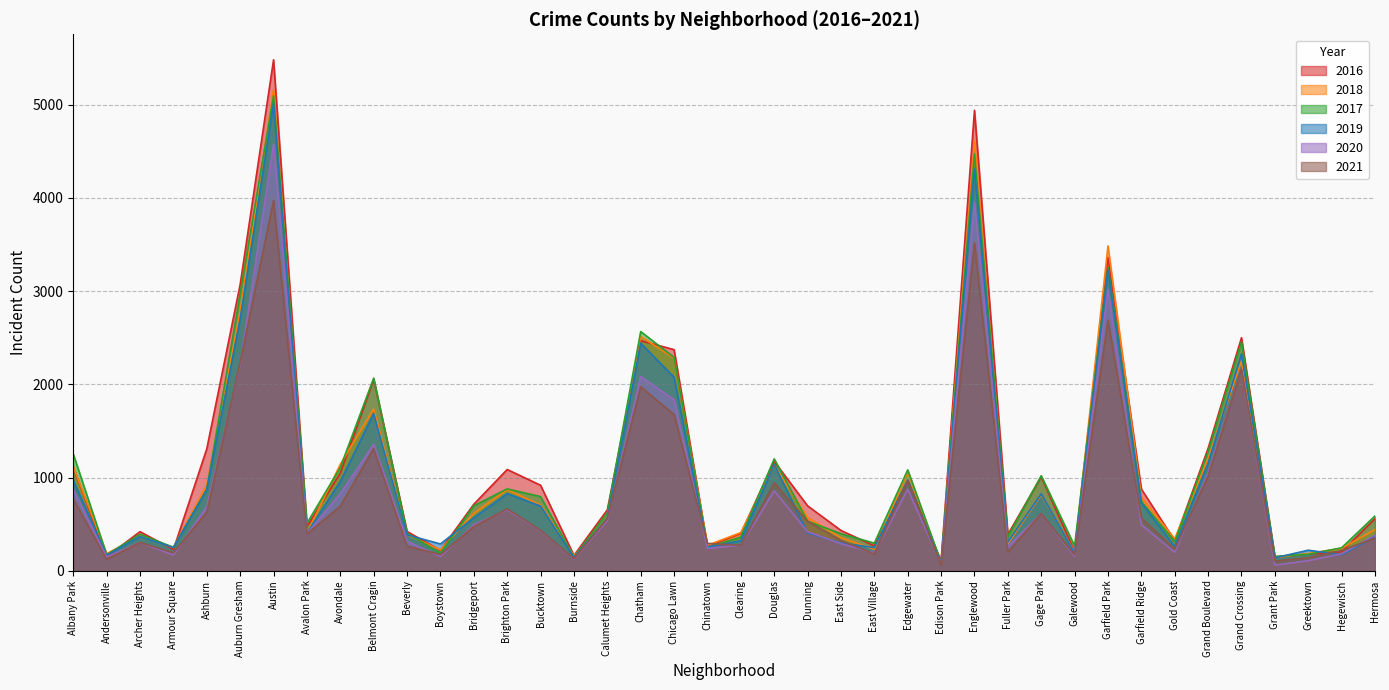

Reading left to right, transcribe all the data shown in this chart.

2017: 1252	171	391	251	872	2973	5095	509	1107	2066	404	188	697	878	795	145	620	2566	2288	253	360	1200	531	397	296	1082	87	4472	365	1019	265	3257	742	311	1281	2456	154	176	246	588
2019: 968	166	368	249	872	2701	5008	405	957	1687	385	287	568	828	694	142	561	2441	2076	253	322	1140	407	298	248	972	77	4310	308	825	189	3226	728	261	1153	2328	138	220	171	365
2021: 767	123	303	193	629	2237	3971	395	692	1312	264	173	474	664	435	130	559	1973	1675	293	274	943	530	325	180	970	62	3518	200	613	170	2688	565	233	1015	2160	104	140	217	350
2020: 870	147	303	169	686	2213	4578	400	826	1357	315	153	493	654	431	126	538	2084	1834	239	276	857	419	290	191	873	75	3952	259	612	154	3018	493	198	1052	2158	60	107	181	382
2018: 1117	183	374	248	924	2787	5162	401	1142	1736	386	224	616	869	704	160	554	2513	2281	273	409	1131	571	354	230	1064	75	4607	289	816	201	3485	790	342	1205	2250	141	185	240	442
2016: 1110	151	419	227	1308	3071	5481	475	1046	2053	421	219	713	1086	917	164	653	2468	2372	262	401	1173	696	432	267	965	103	4939	389	1008	205	3361	876	323	1313	2500	146	180	204	559